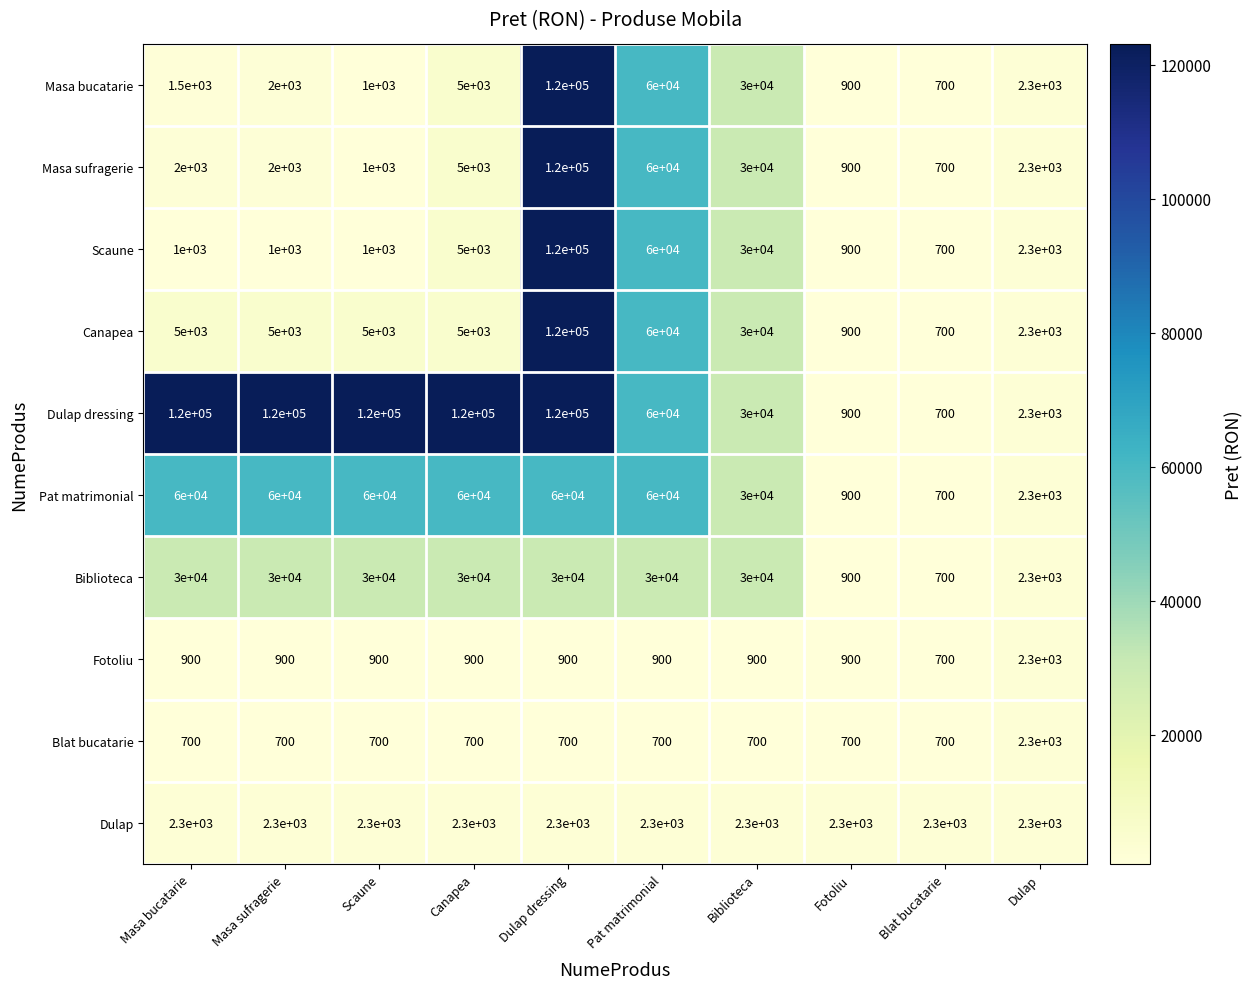

What is the difference between the highest and lowest values at Dulap dressing?

119300